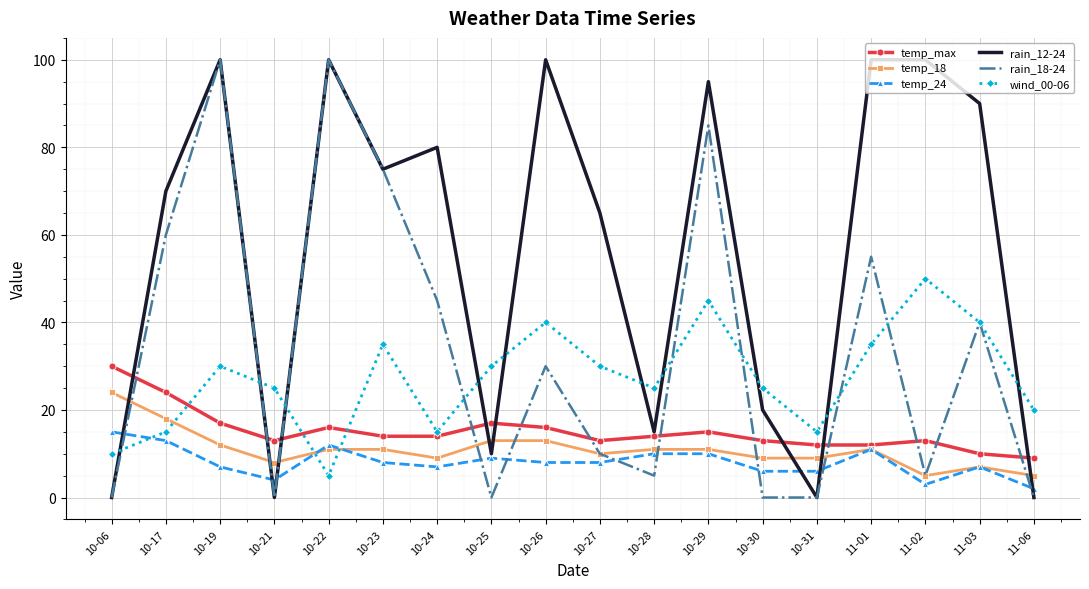

What are all the series names shown in the legend?

temp_max, temp_18, temp_24, rain_12-24, rain_18-24, wind_00-06